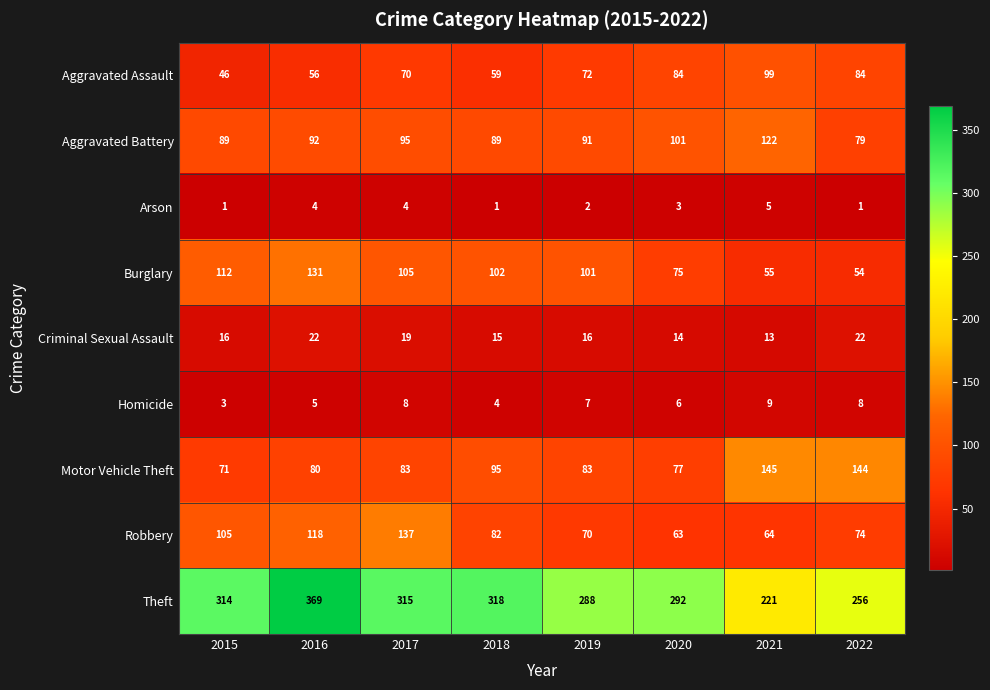

What is the approximate value of Homicide at 2018?

4